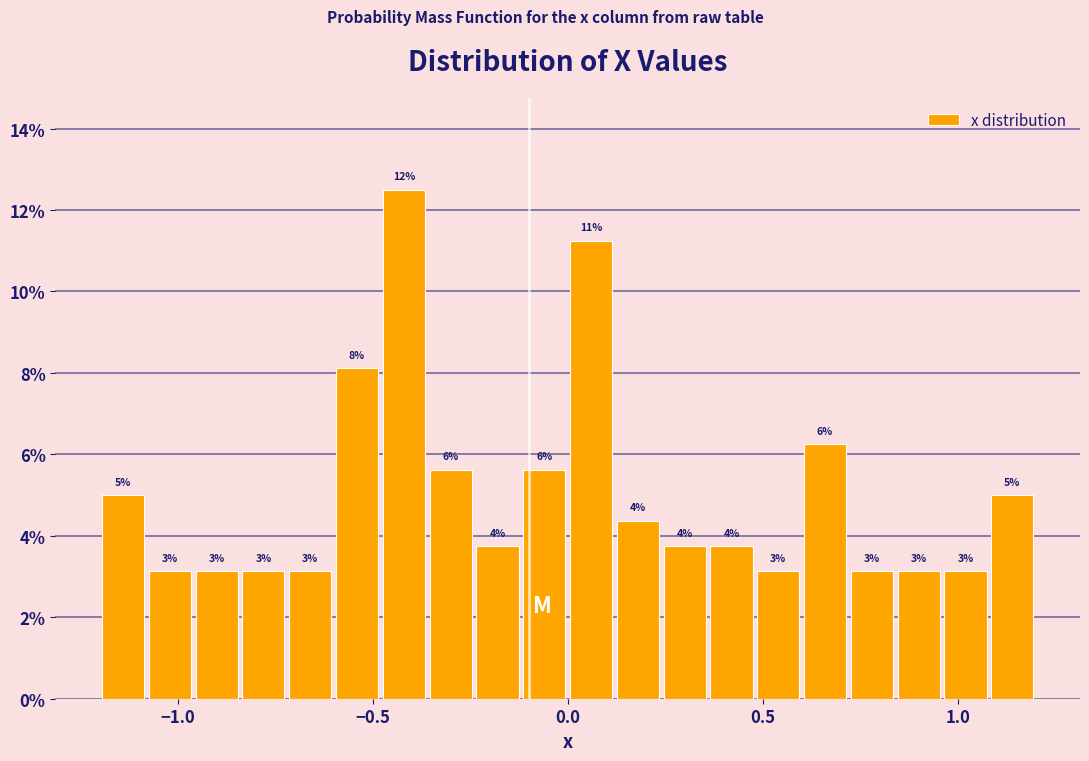

Around what value on the x-axis is the tallest bar? Give the approximate position of its centre, as read against the axis.

-0.40